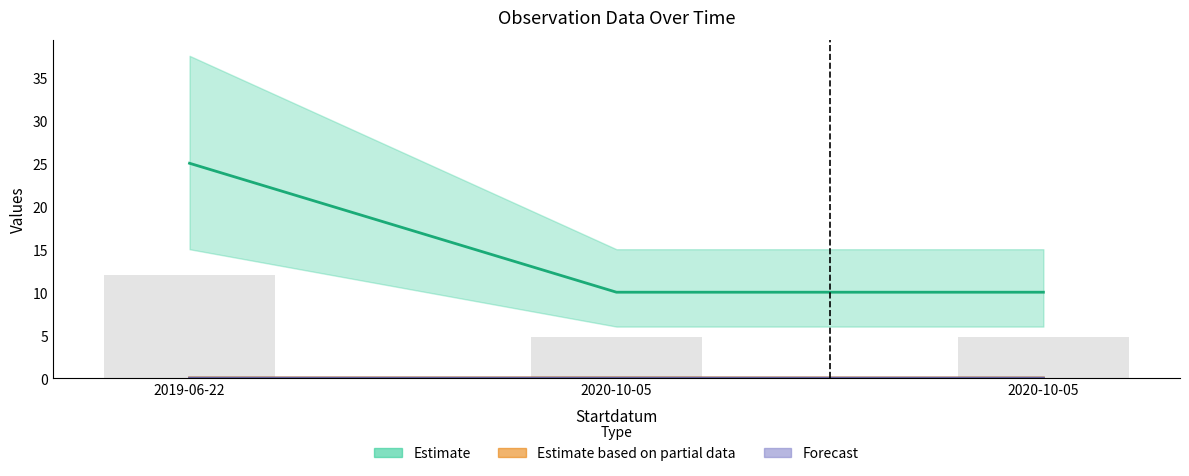

What is the difference between the highest and lowest values at 2020-10-05?

10.0